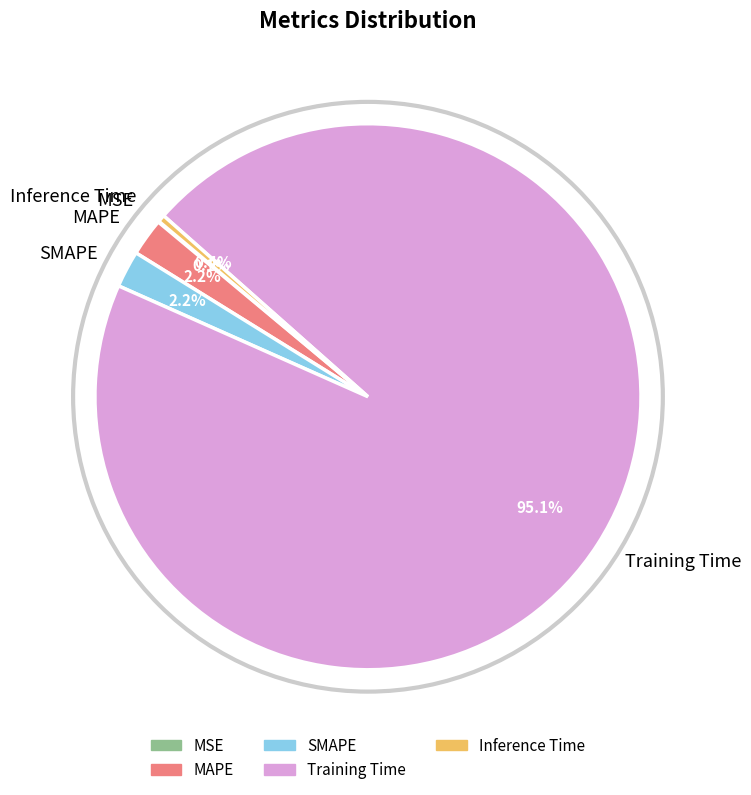

Which has a higher value, MAPE or Training Time?

Training Time